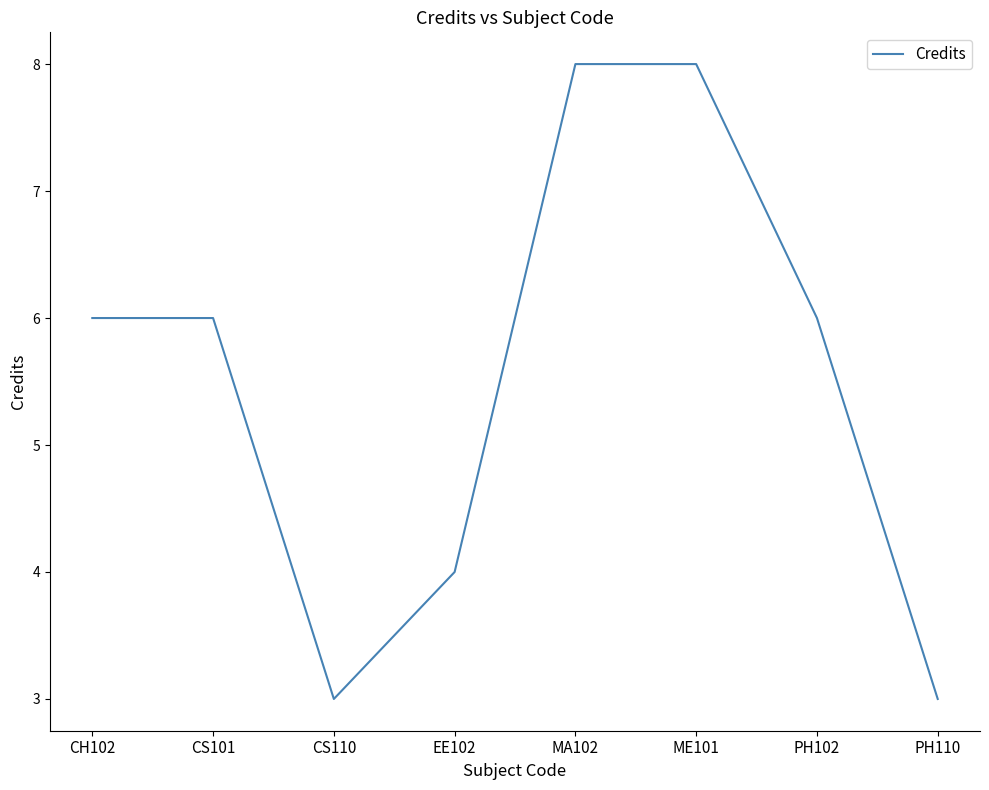

True or false: the data has more than 2 interior local peaks.

False